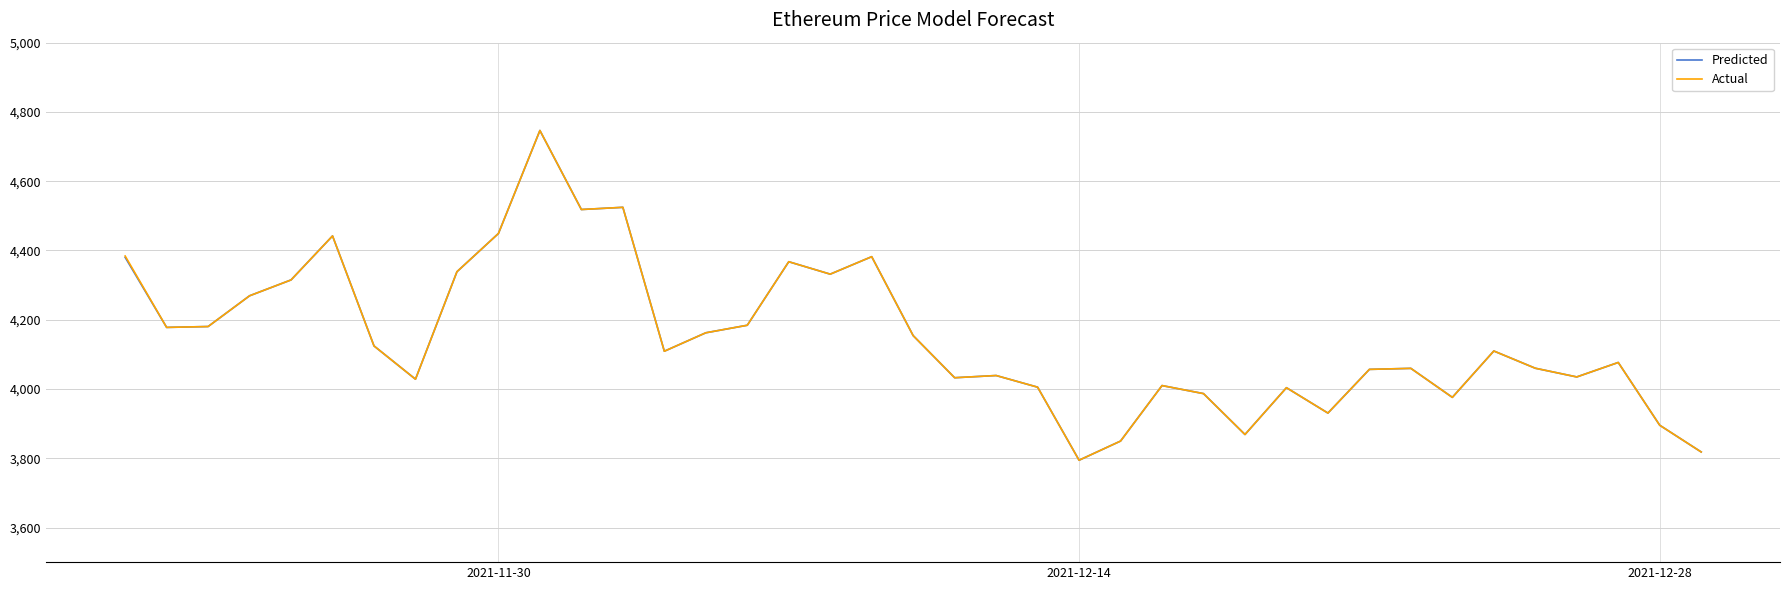

What is the maximum value for Predicted?

4746.4